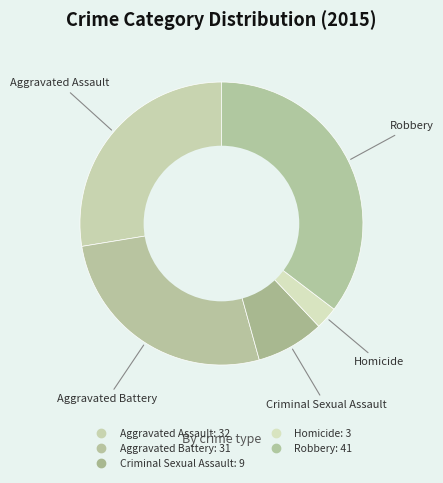

To the nearest percent, what is the difference between the Aggravated Battery and Homicide slice percentages?

24%